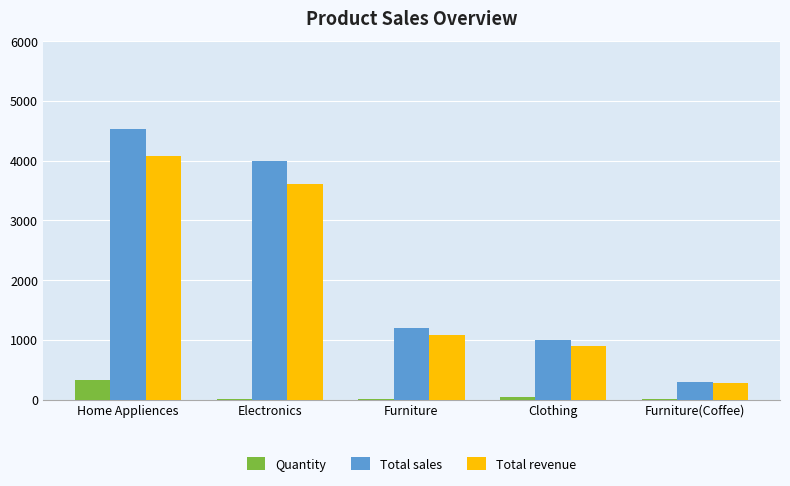

Where is Quantity nearest to the value 162?

Clothing